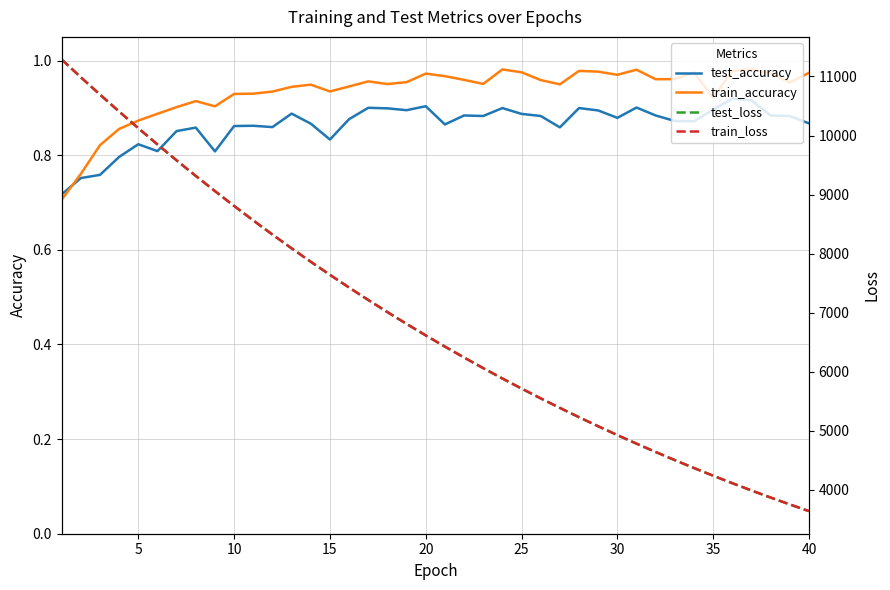

Is it true that test_accuracy equals 0.2 at 20?

False